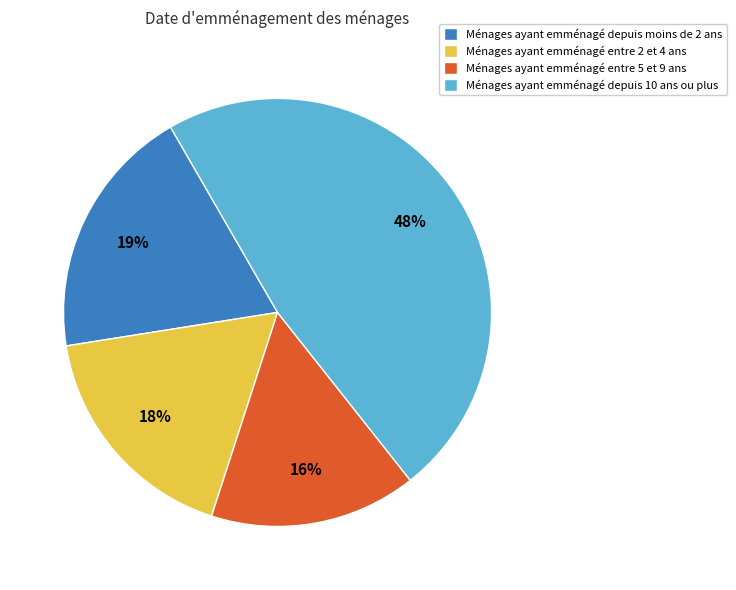

Do Ménages ayant emménagé depuis 10 ans ou plus and Ménages ayant emménagé entre 5 et 9 ans together represent more than half of the pie?

Yes